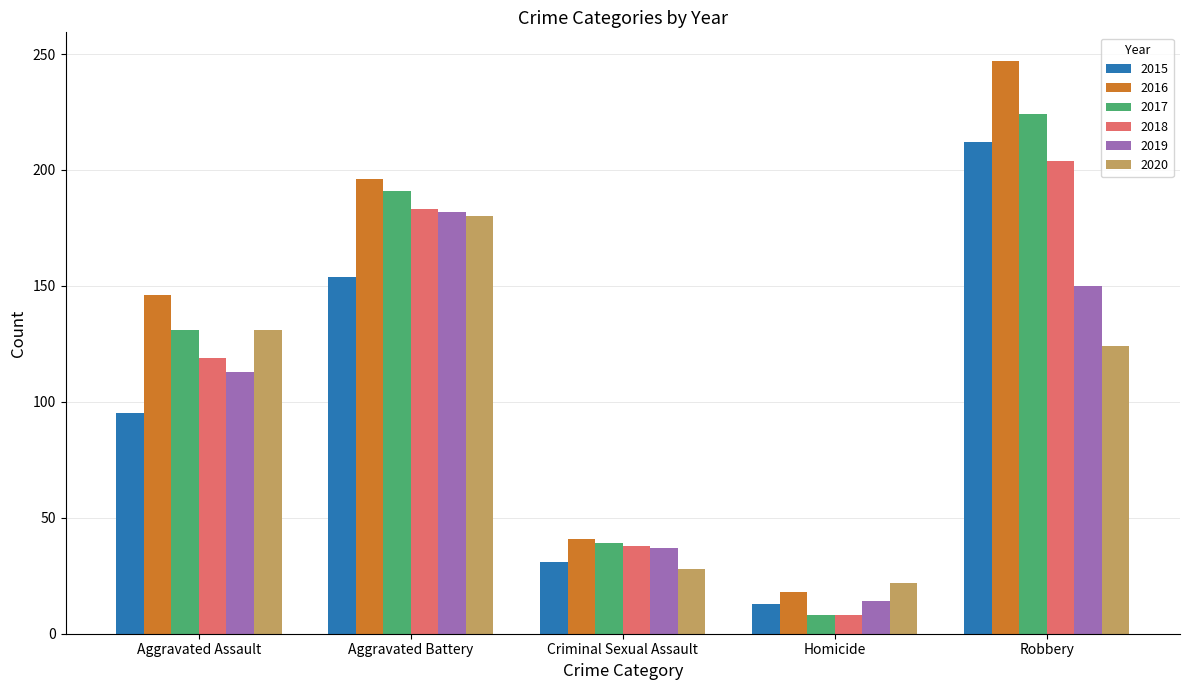

What is the label of the 4th bar from the right?

Aggravated Battery